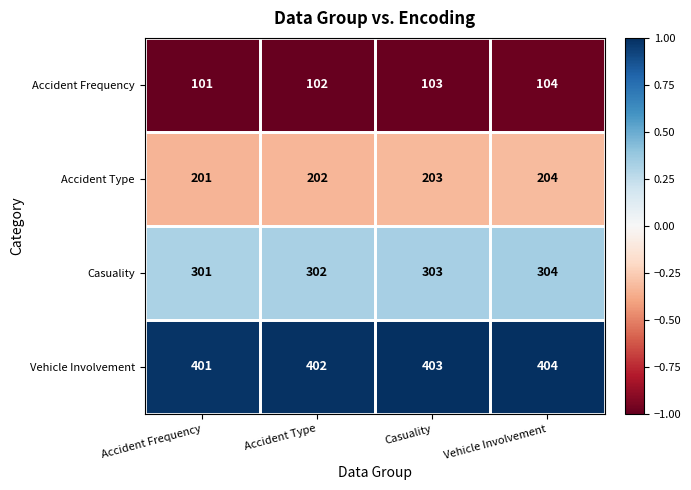

What is the difference between the highest and lowest values at Accident Type?

300